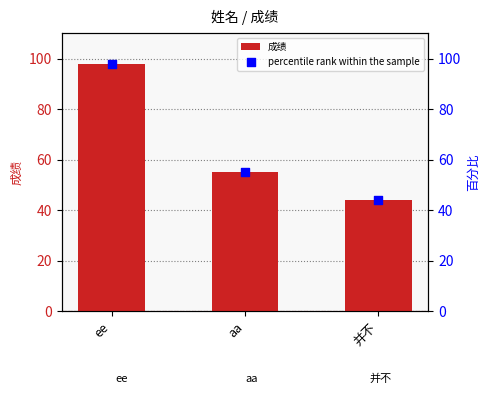

Which series has the largest Y range (max minus min)?

成绩